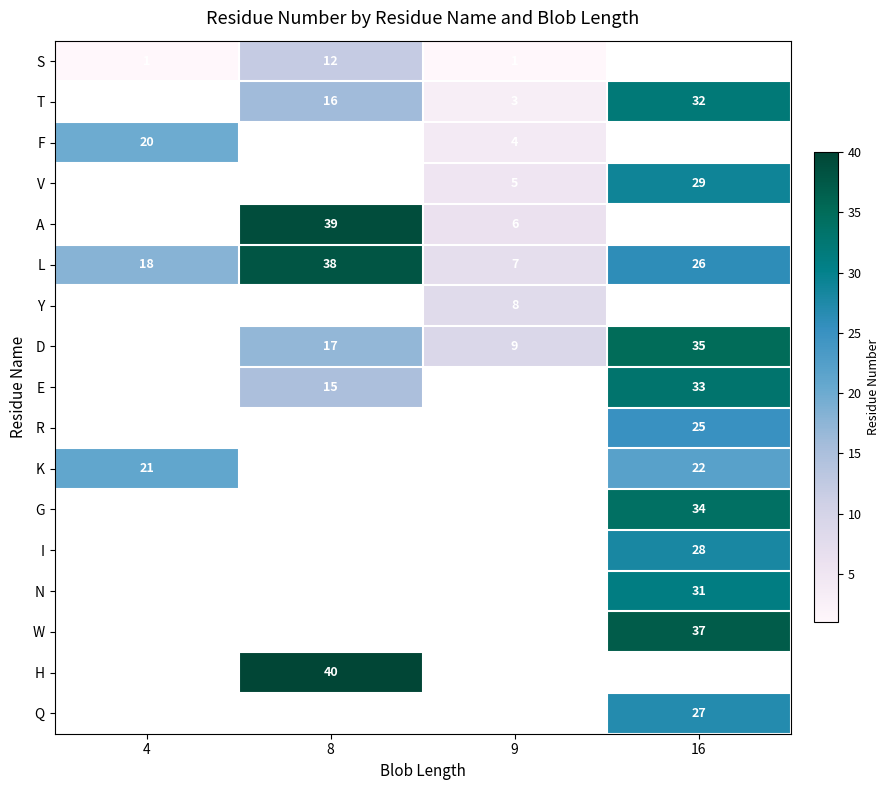

Count the number of data series in this chart.

17